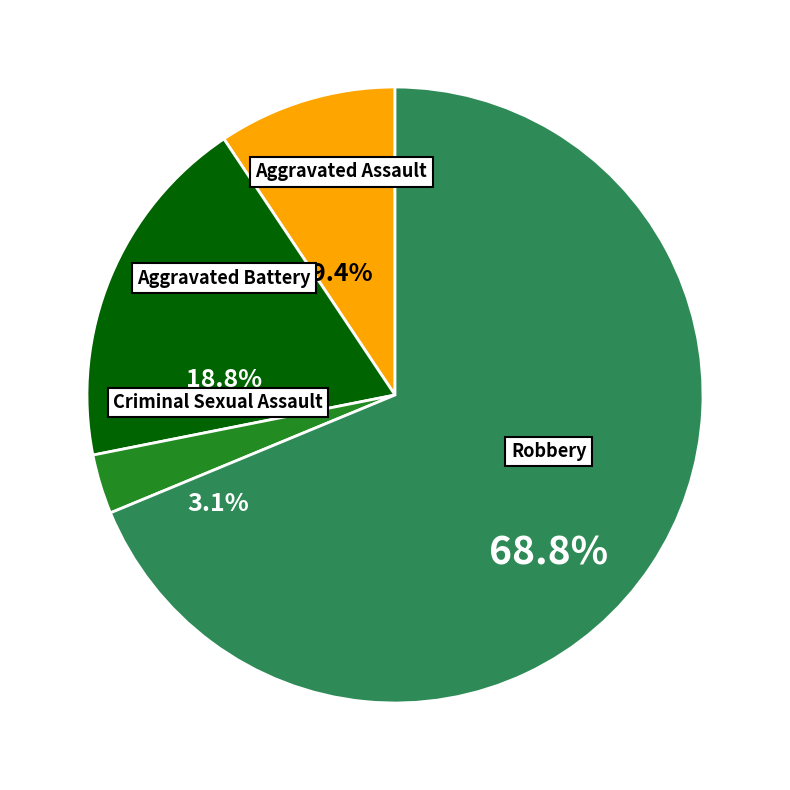

To the nearest percent, what percentage of the pie is Criminal Sexual Assault?

3%